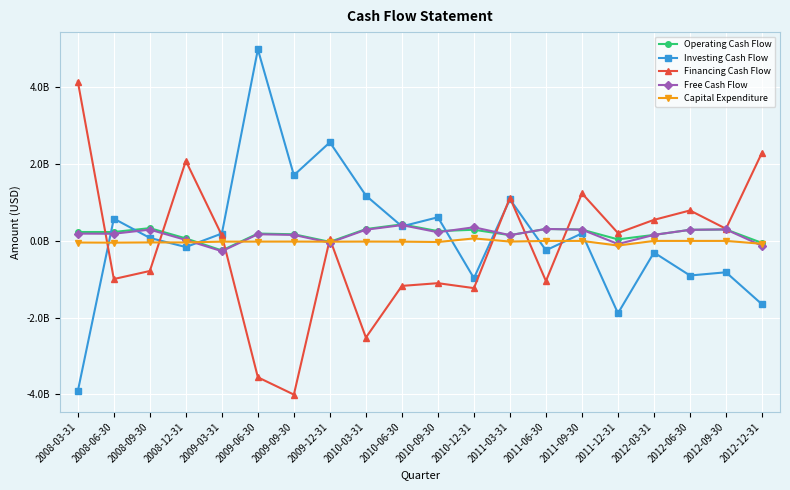

What are all the series names shown in the legend?

Operating Cash Flow, Investing Cash Flow, Financing Cash Flow, Free Cash Flow, Capital Expenditure